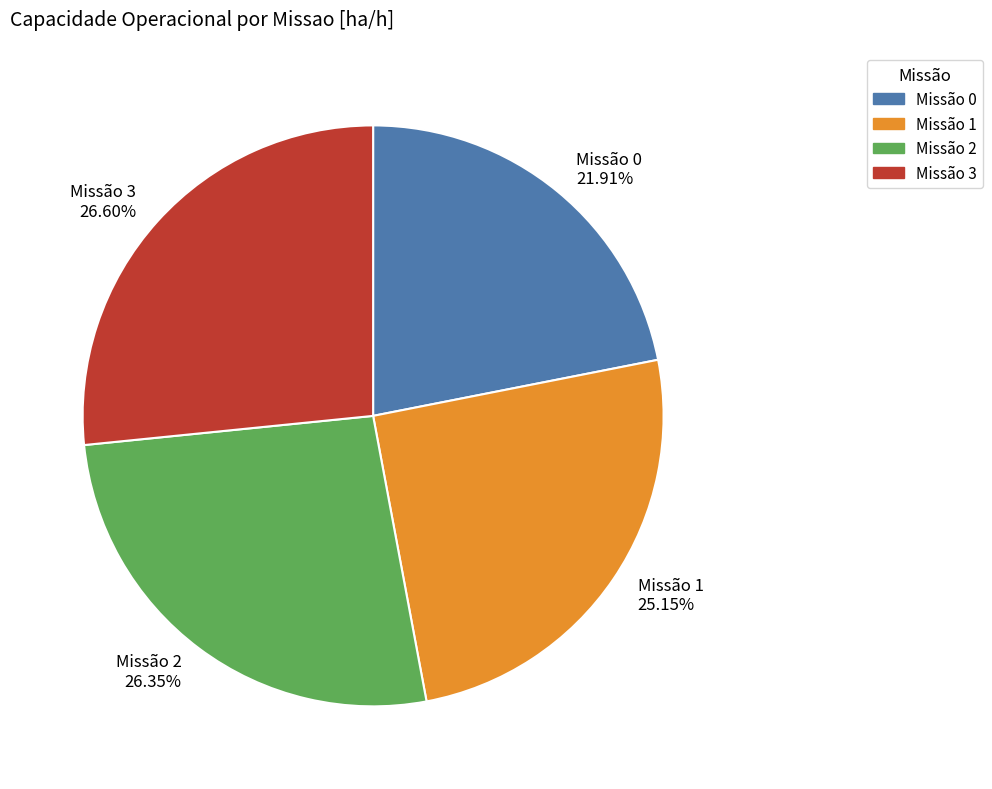

Combined, do Missão 2 26.35% and Missão 3 26.60% account for over 50%?

Yes